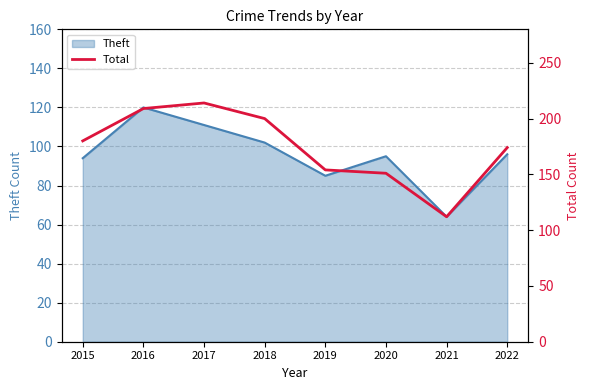

Is it true that the value at 2016 is 209?

True